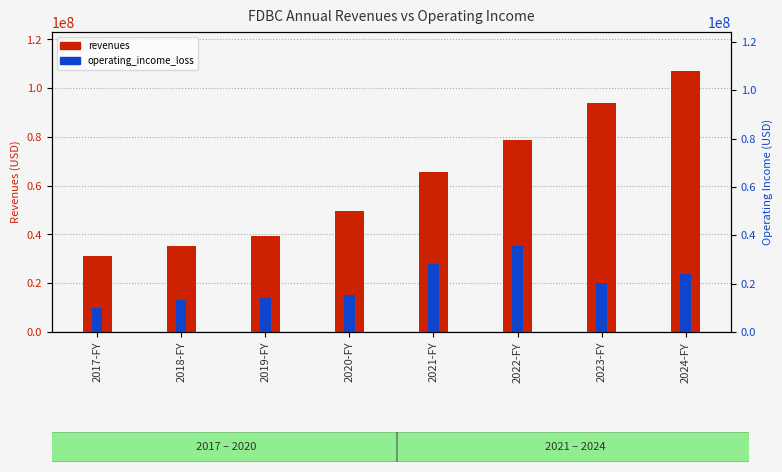

Which series changed the most between 2023-FY and 2024-FY?

revenues